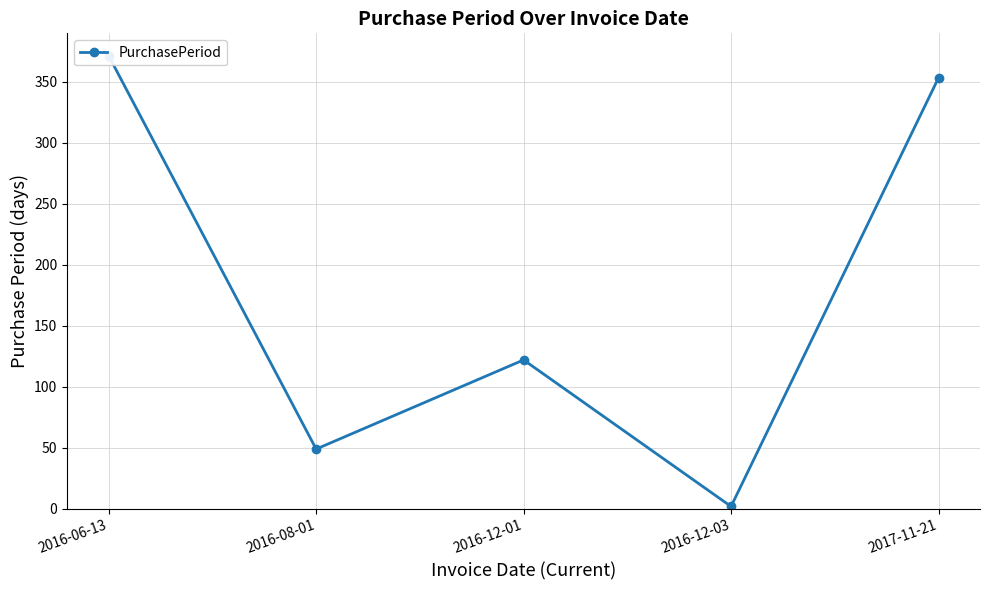

How many categories are shown in the chart?

5